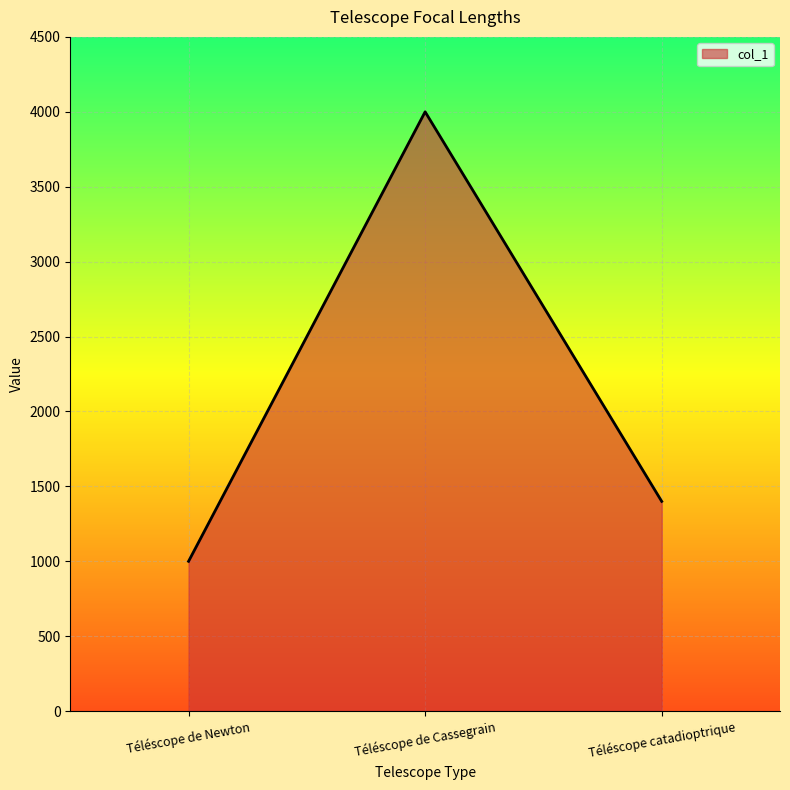

What is the change in value from Téléscope de Newton to Téléscope catadioptrique?

+400